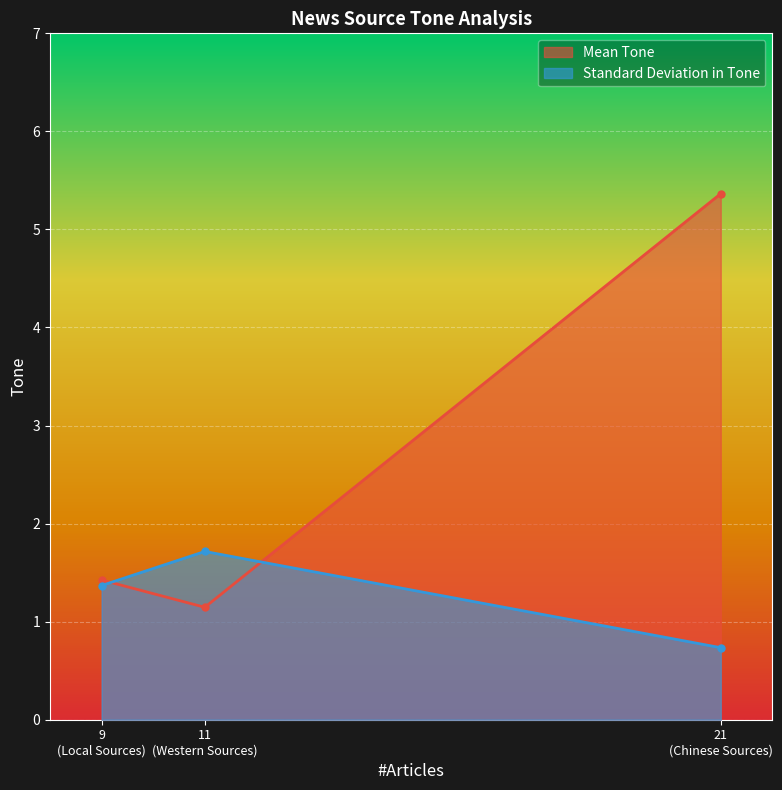

At Local Sources, list the series in order from smallest to largest.

Standard Deviation in Tone, Mean Tone